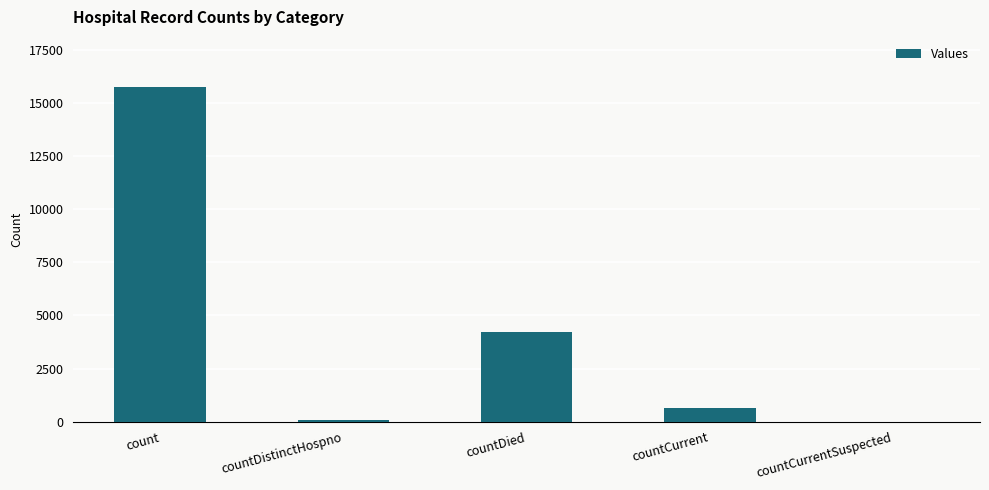

What is the sum of the values at countCurrent and countCurrentSuspected?

630